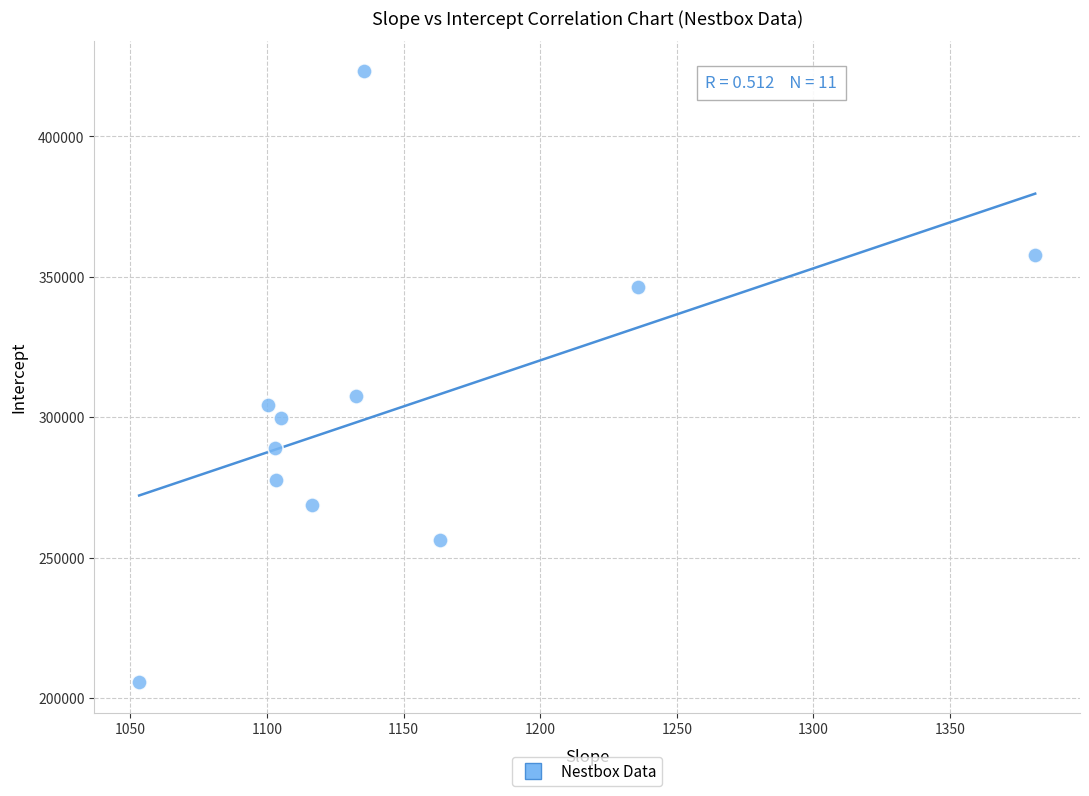

What Y value in the scatter plot is closest to 314392?

307442.8